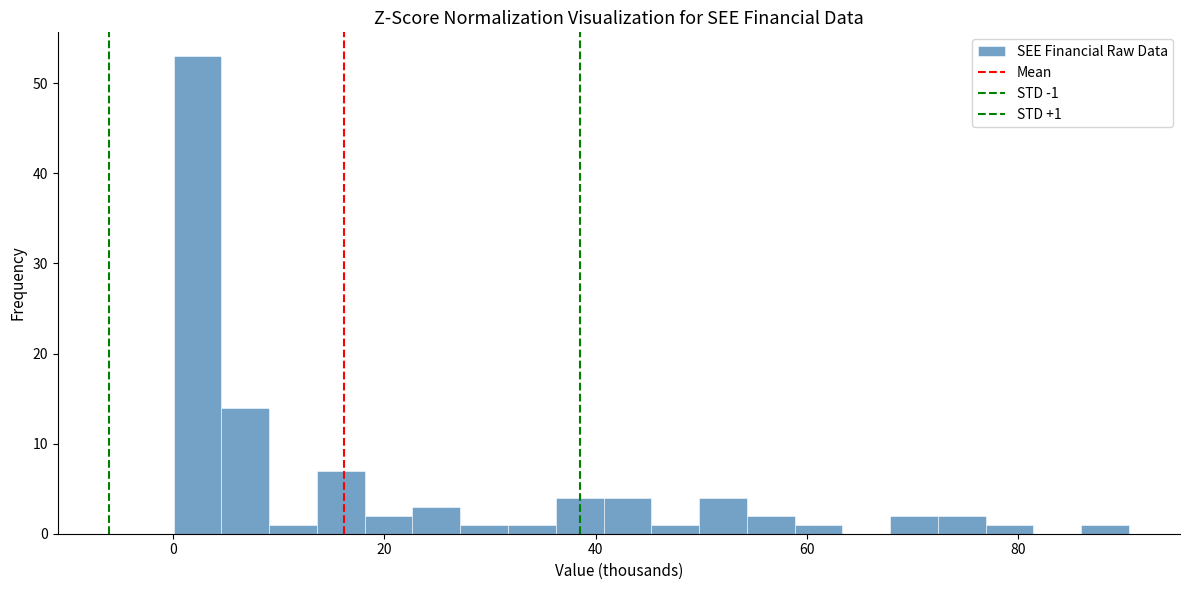

Read against the x-axis, roughly where is the centre of the tallest bar?

2